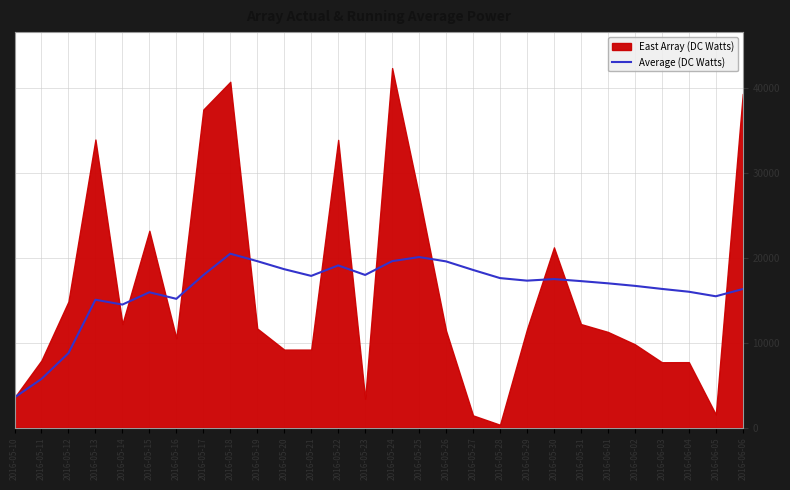

Does the chart have visible grid lines?

Yes